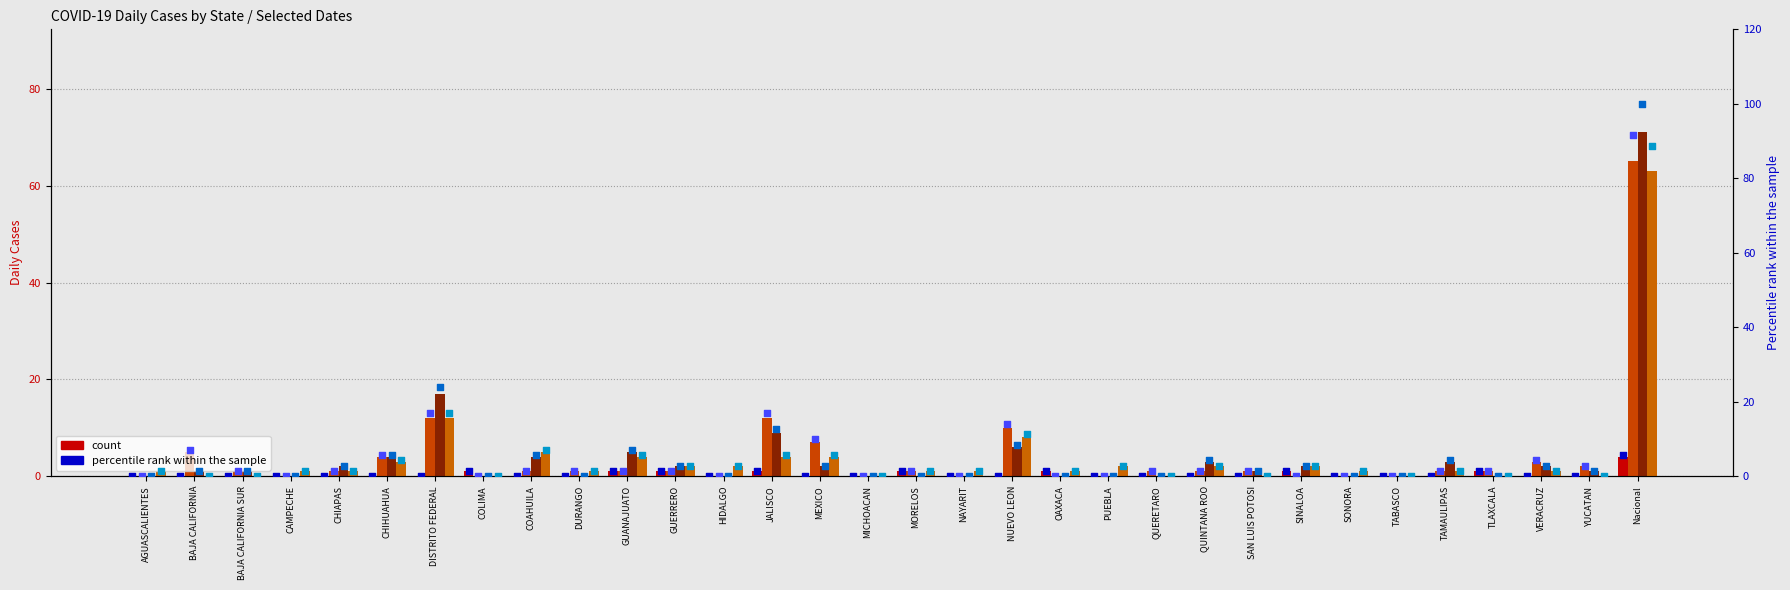

What is the total value across all series at Nacional?

285.9